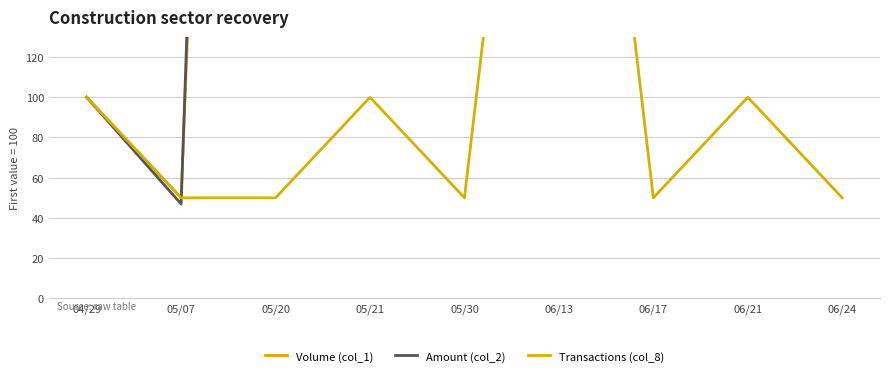

True or false: Volume (col_1) and Transactions (col_8) intersect in this chart.

False